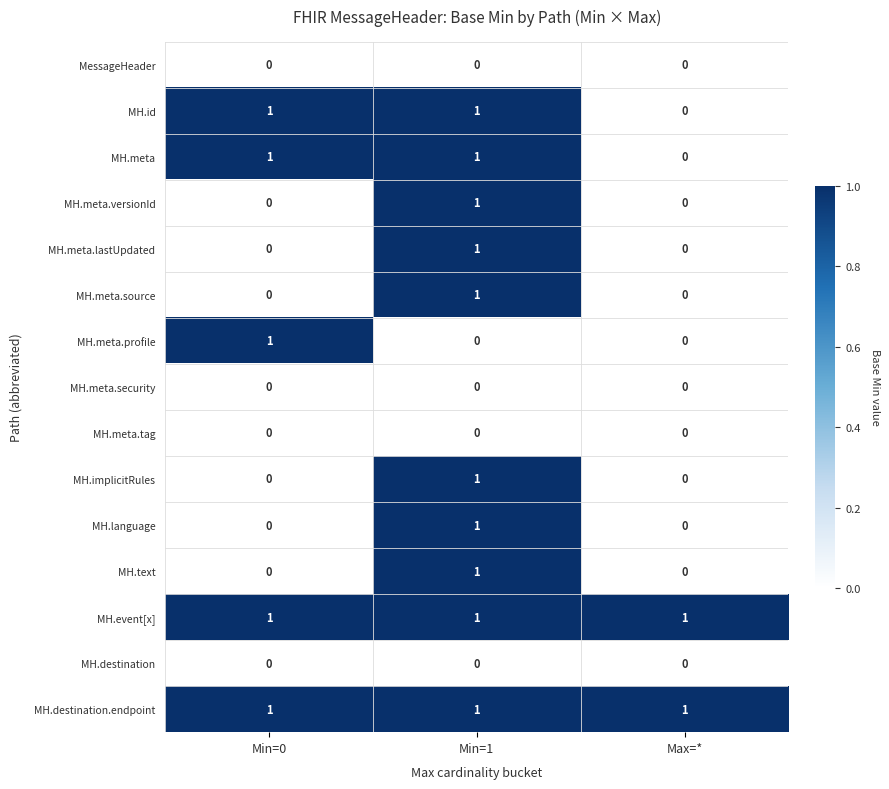

Is it true that MH.id equals 1 at Min=0?

True